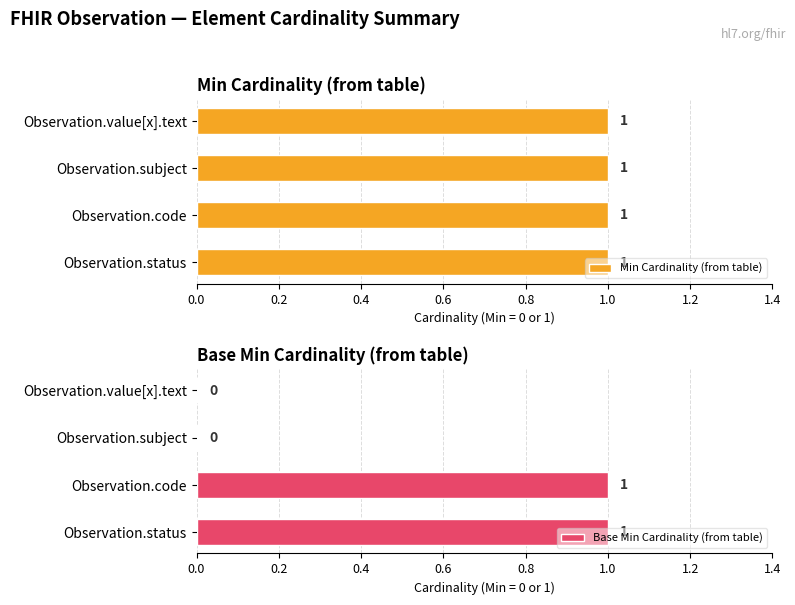

How many Base Min Cardinality (from table) values are between 0 and 1?

4